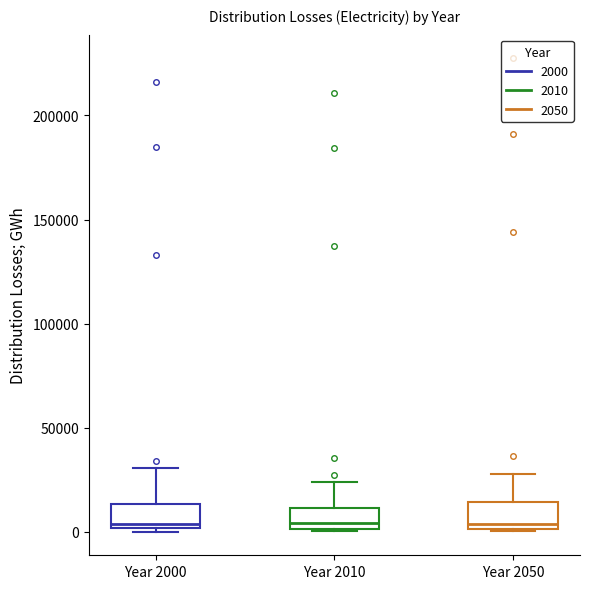

Reading left to right, transcribe this box plot: for each box, give where its median line is, the range the box spans, and where its two whiskers end, as read against the y-axis. The values are not printed on the chart, so give them approximately, as read against the axis.

Year 2000: median 5000, box 0 to 15000, whiskers 0 (just below the box's lower edge) to 30000
Year 2010: median 5000, box 0 to 10000, whiskers 0 to 25000
Year 2050: median 5000, box 0 to 15000, whiskers 0 to 30000